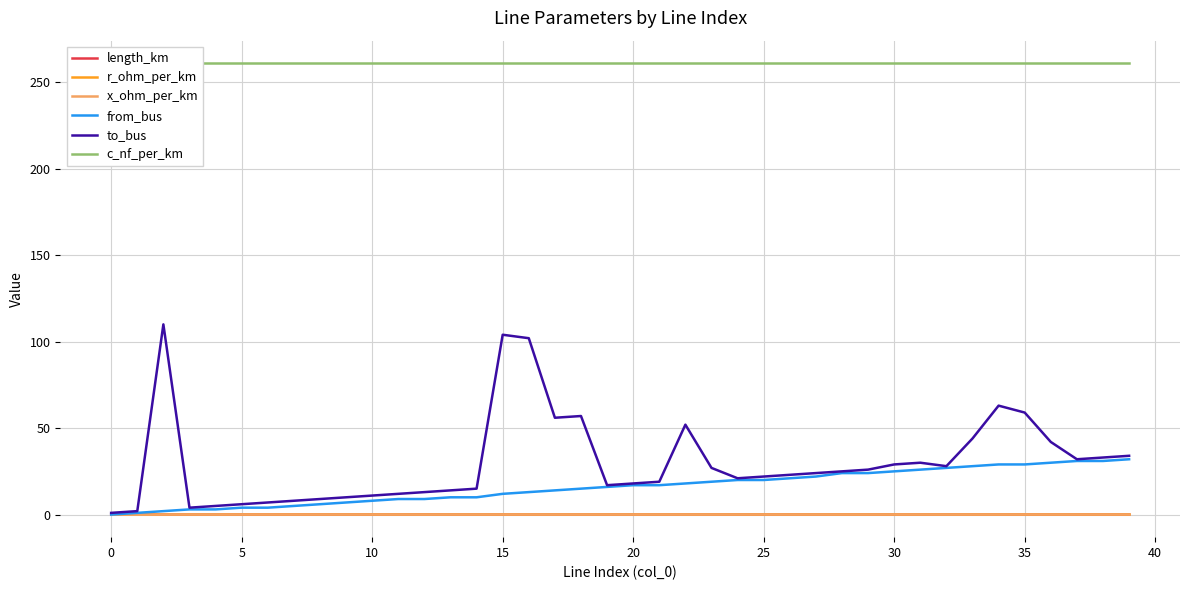

The value of from_bus at 25 is 20.0. True or false?

True